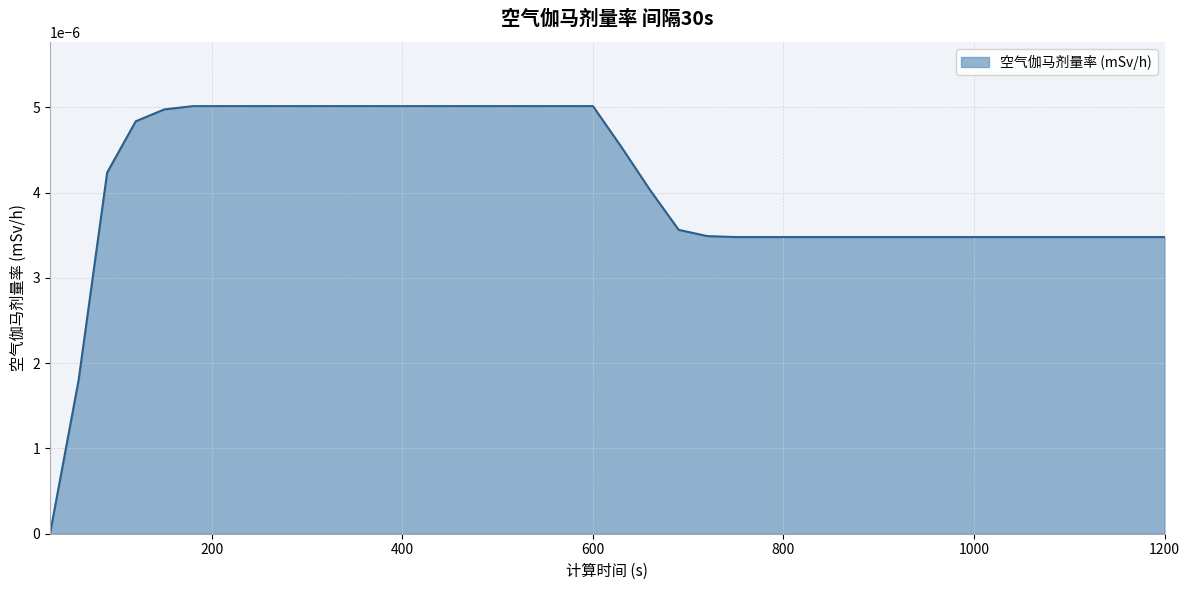

Does the chart display data point markers on the line(s)?

No